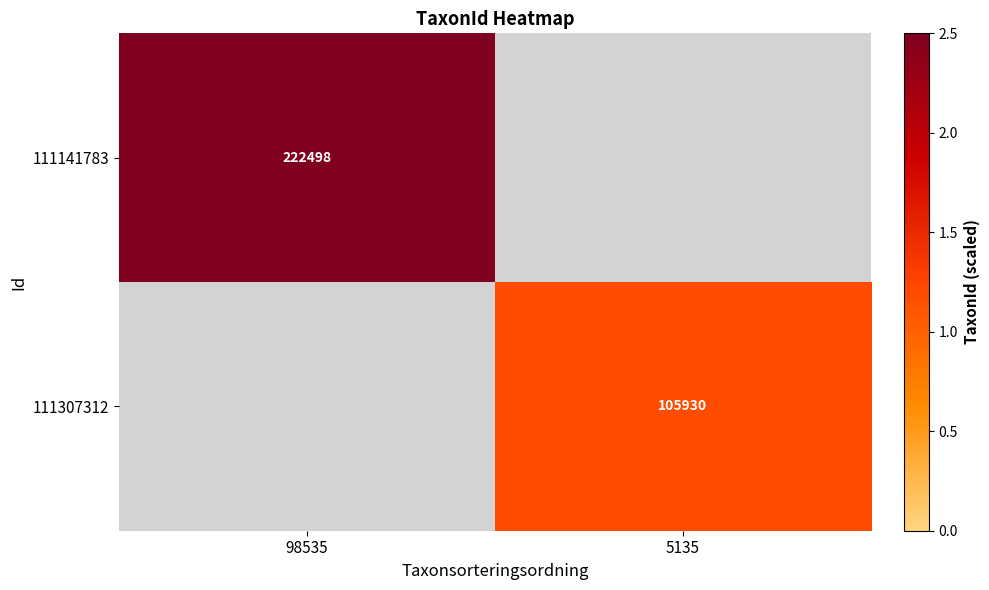

The 111141783 series shows 222498 at 98535. True or false?

True